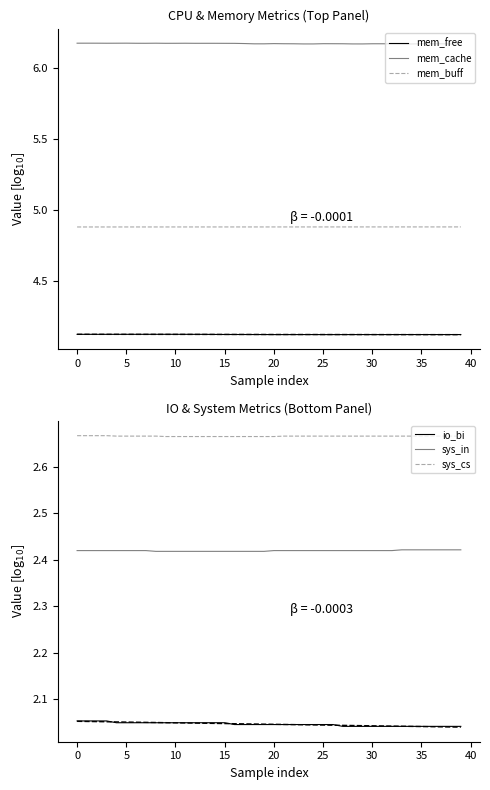

Which series has the largest range (max minus min)?

io_bi